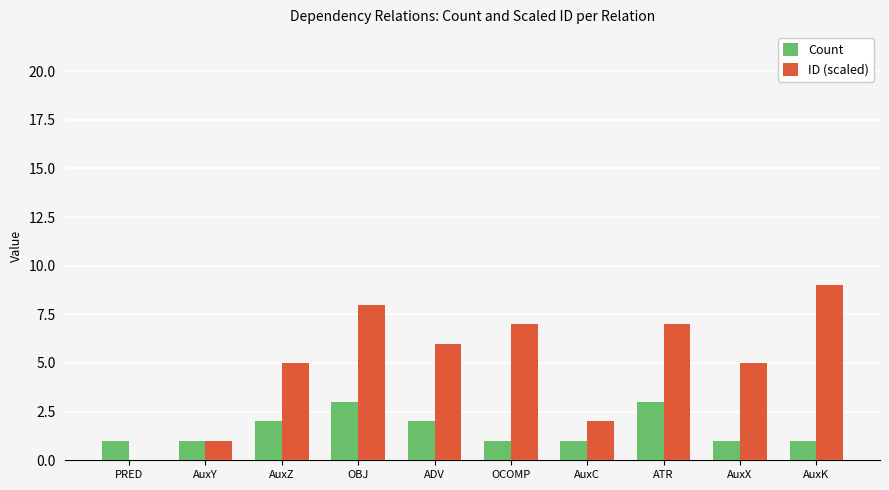

Is the value of ID (scaled) at OBJ greater than the value of Count at AuxK?

Yes